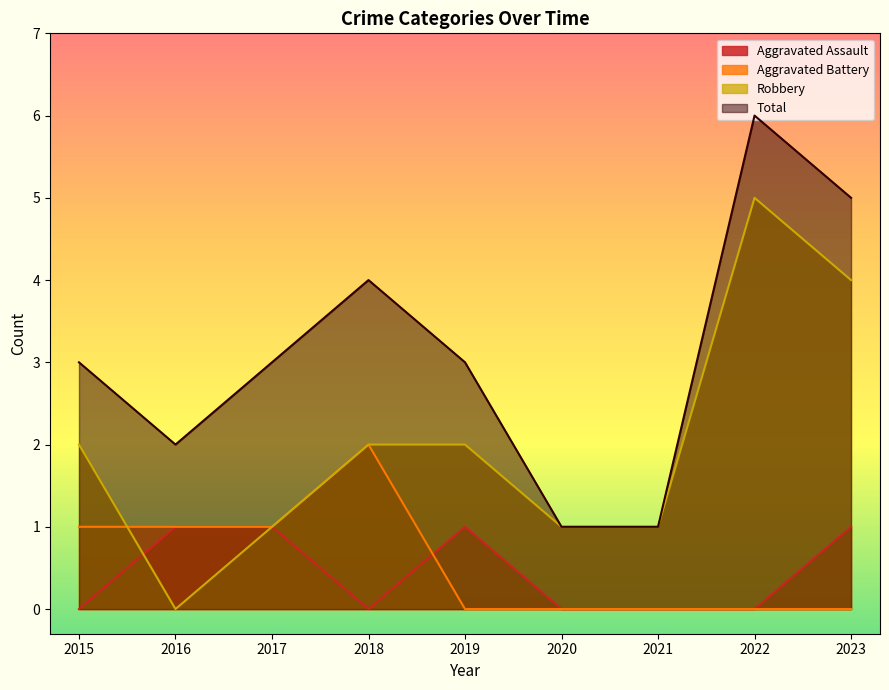

How many values in the Total series exceed 3?

3